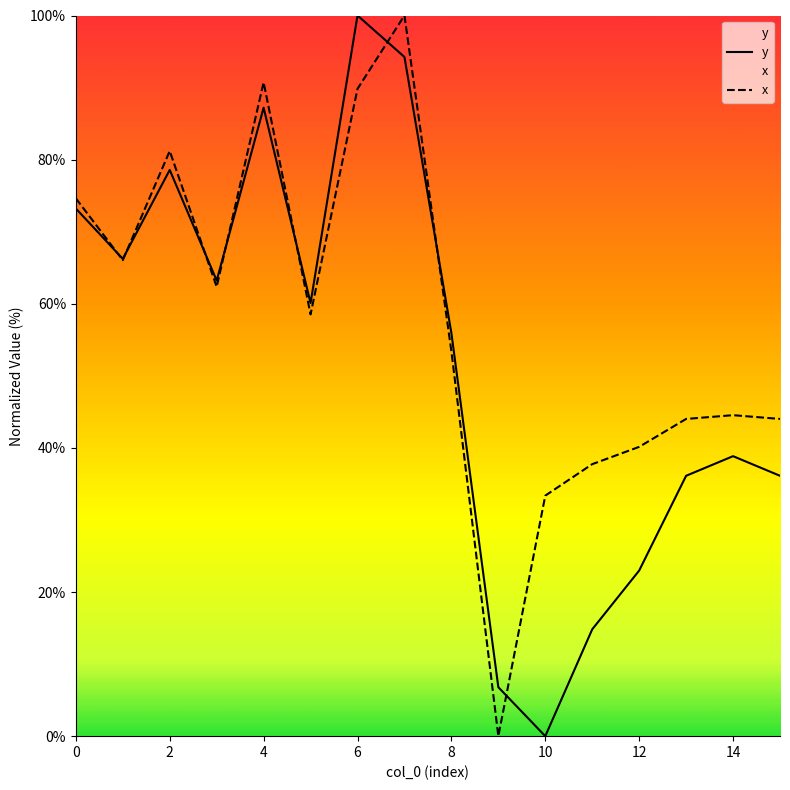

What is the maximum value shown in the chart?

100.0